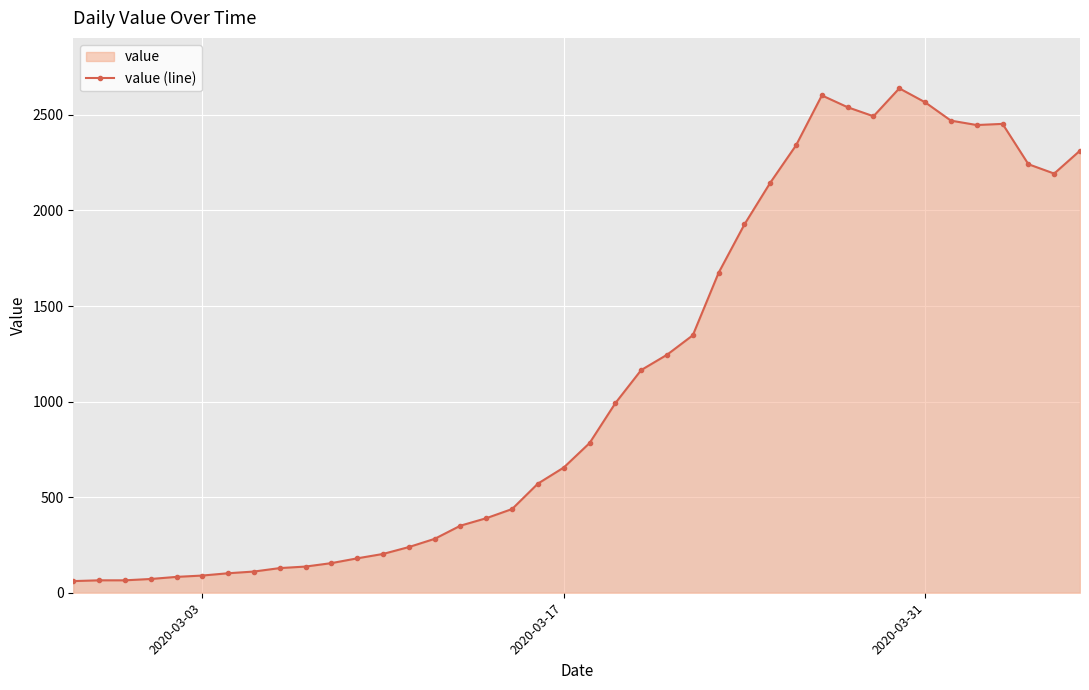

What is the average value?

1124